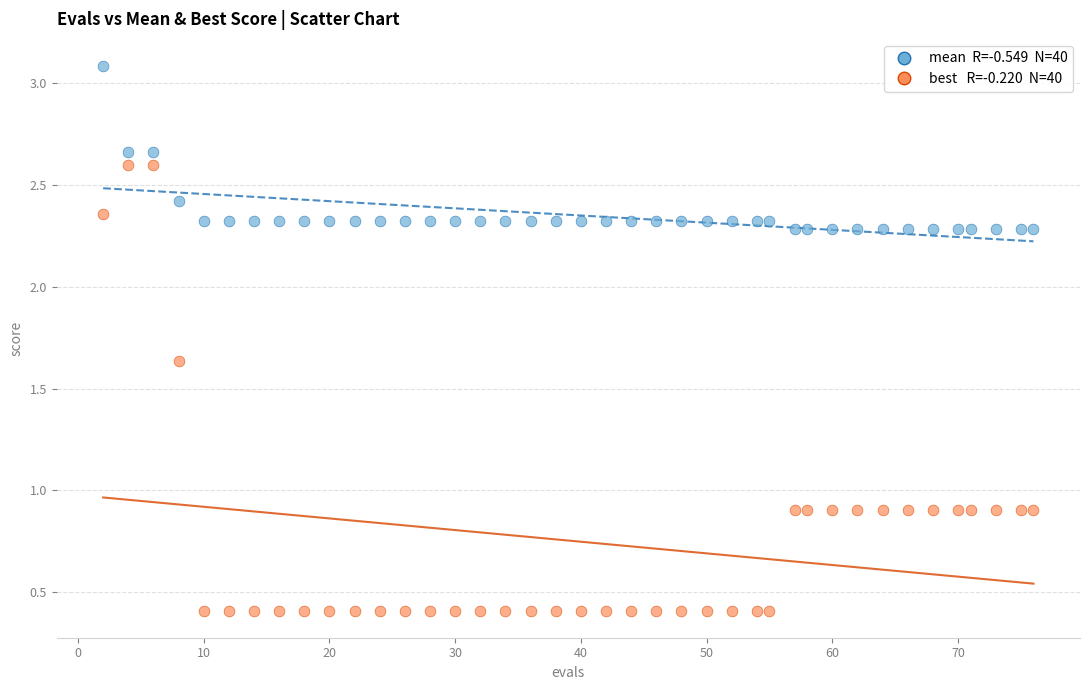

Across all data points, what is the range of X values (max minus min)?

74.0